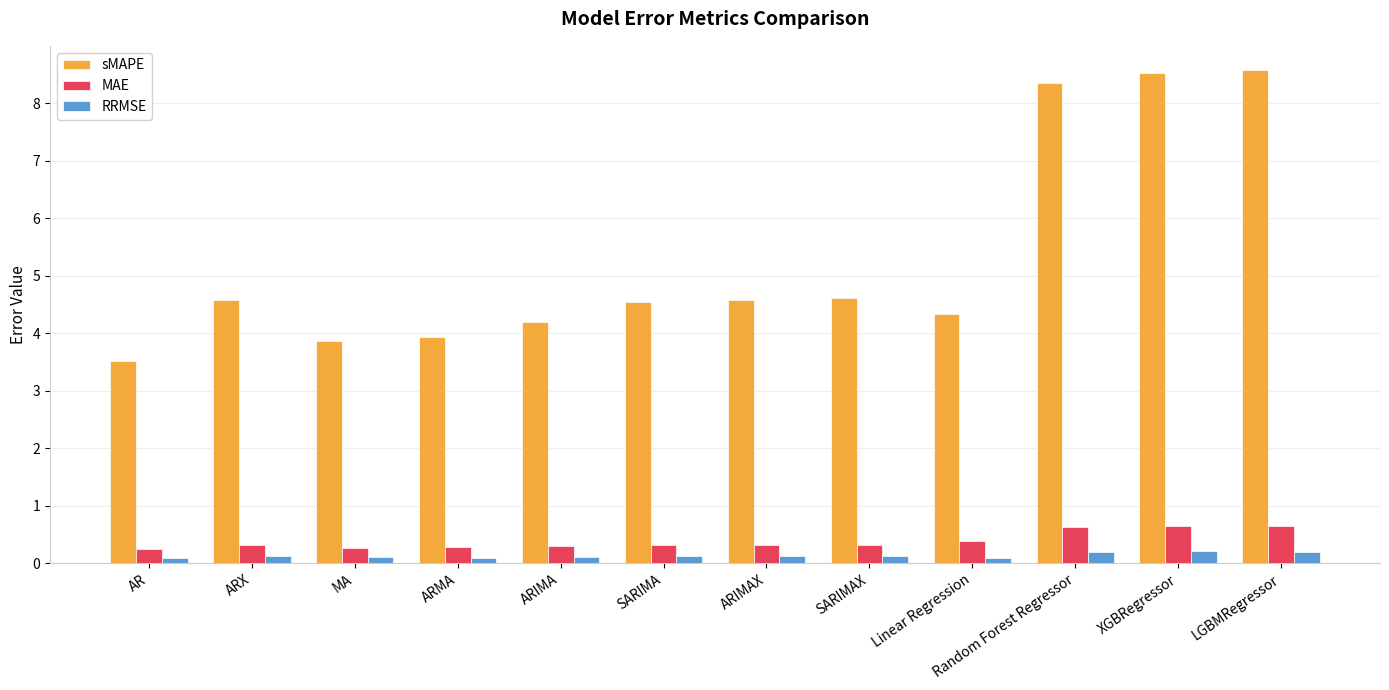

How many data points in sMAPE are less than 4?

3